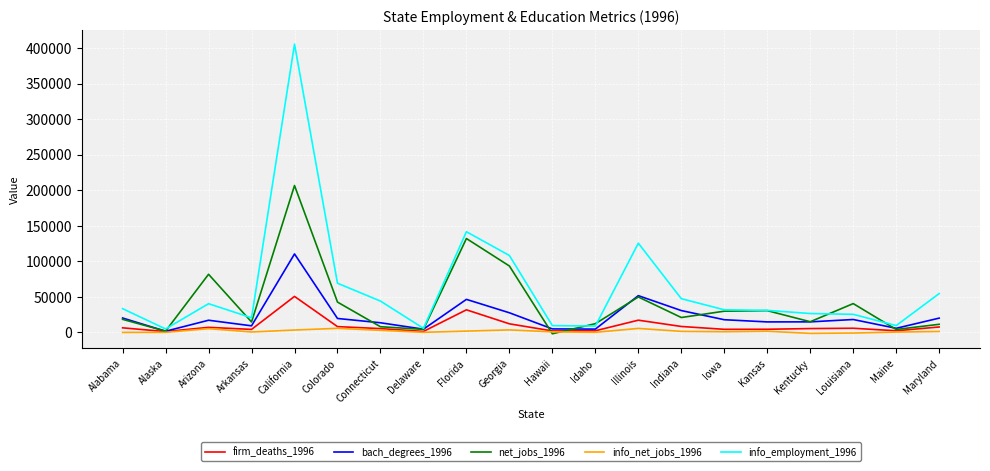

At how many categories does at least one series exceed 236323?

1